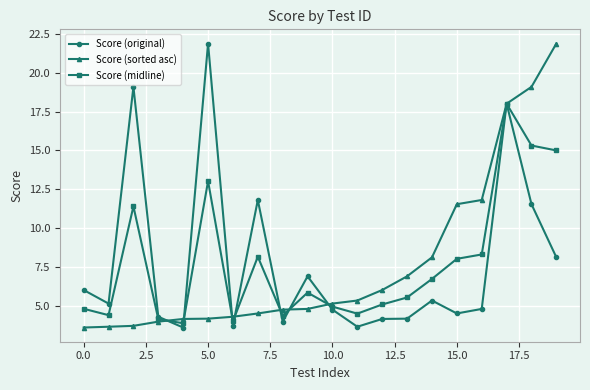

What is the maximum value for Score (midline)?

18.0